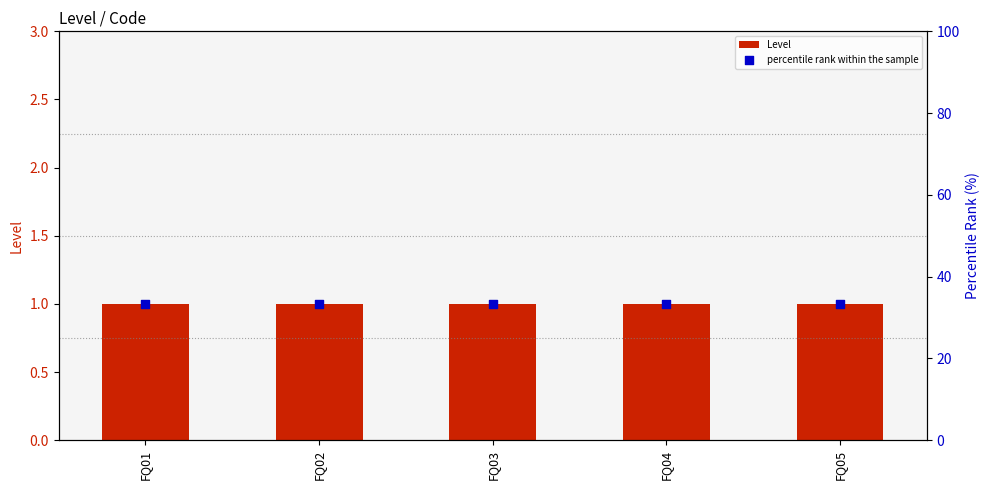

Which series has the largest Y range (max minus min)?

Level